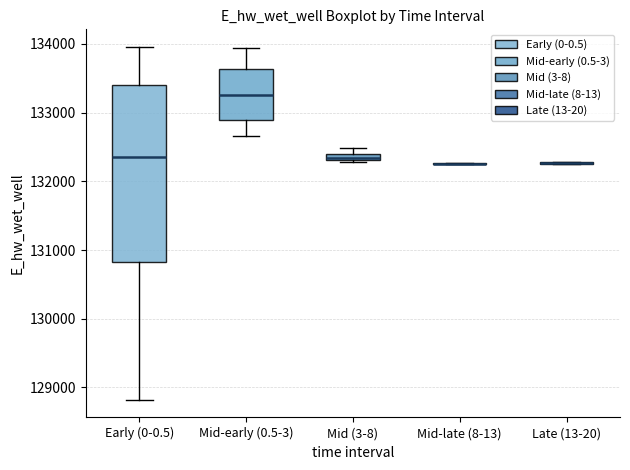

Where is the upper edge of the box for Mid (3-8) on the y-axis? The values are not printed on the chart, so give them approximately, as read against the axis.

132400